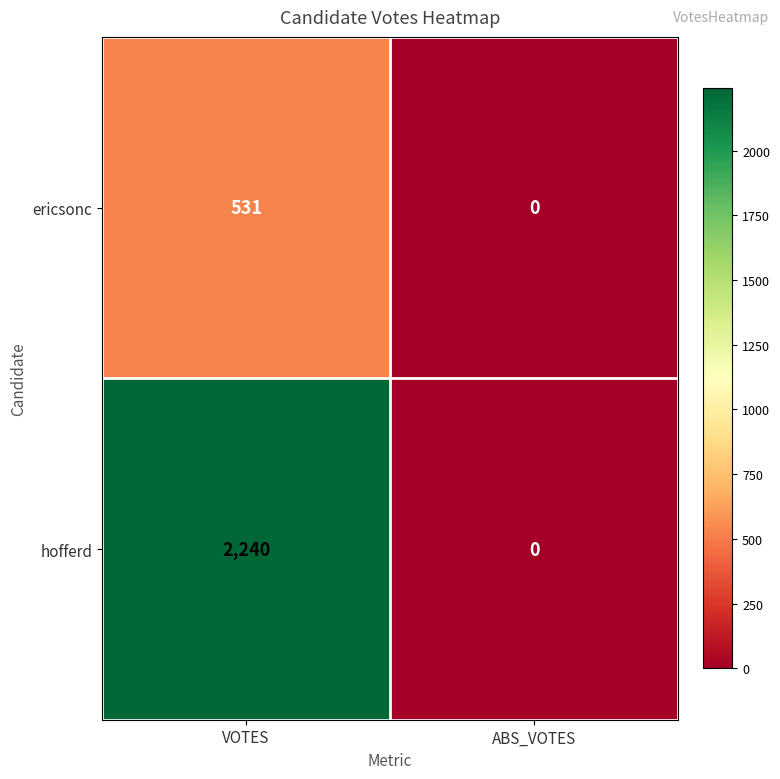

Is it true that hofferd equals 0 at ABS_VOTES?

True